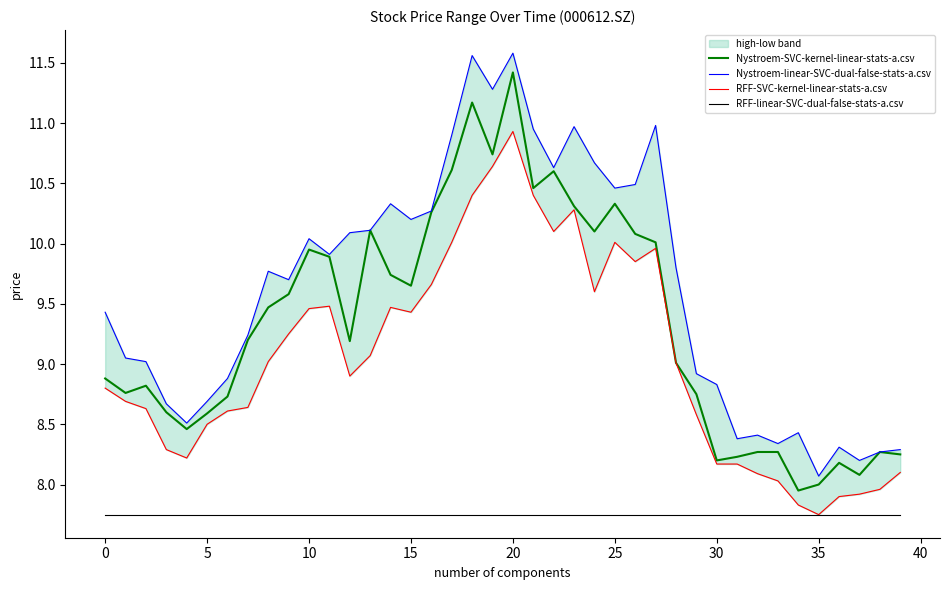

Is the value of Nystroem-SVC-kernel-linear-stats-a.csv at 25 greater than the value of RFF-linear-SVC-dual-false-stats-a.csv at 17?

Yes